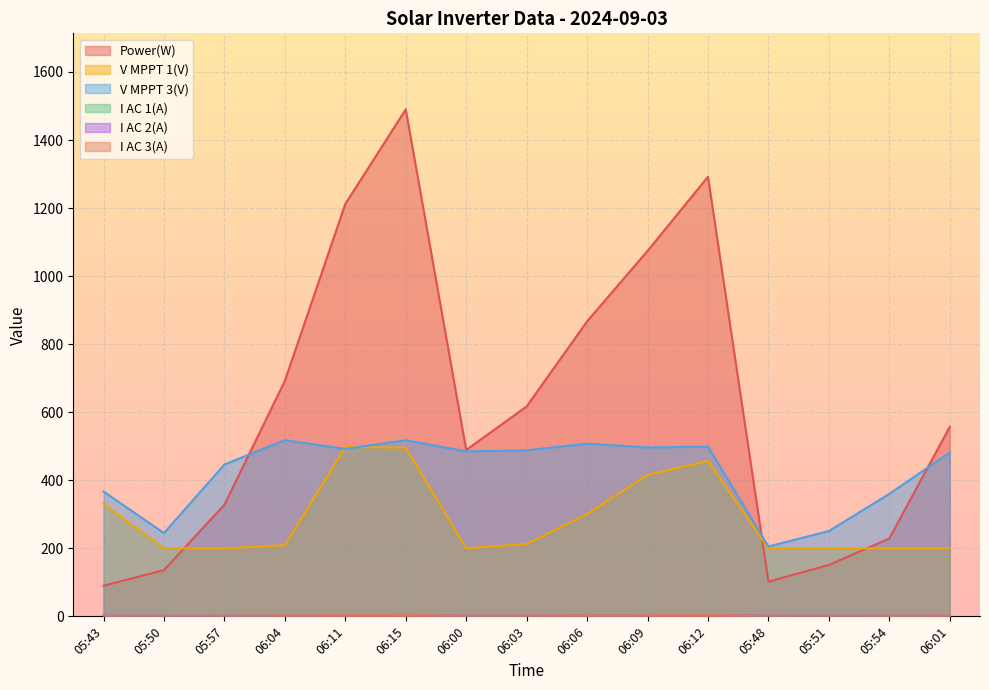

What are all the series names shown in the legend?

Power(W), V MPPT 1(V), V MPPT 3(V), I AC 1(A), I AC 2(A), I AC 3(A)